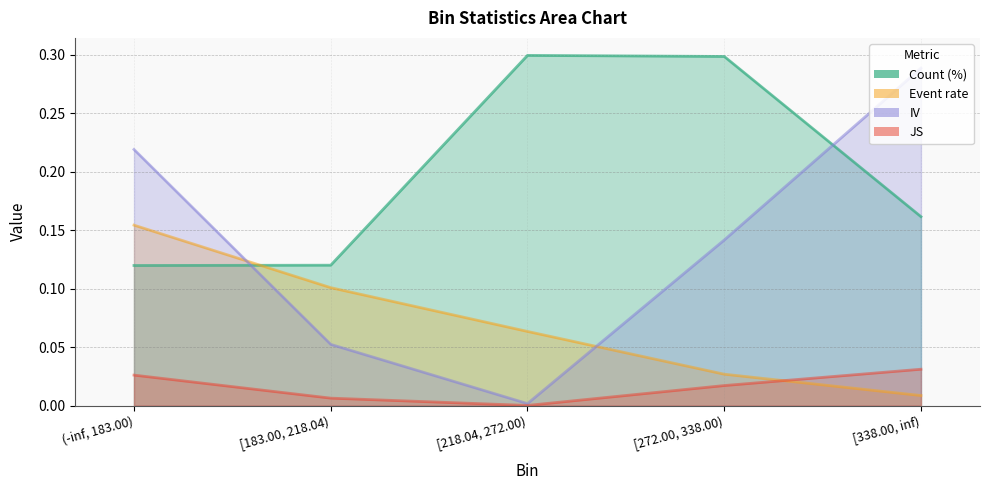

What is the total value across all series at [183.00, 218.04)?

0.3